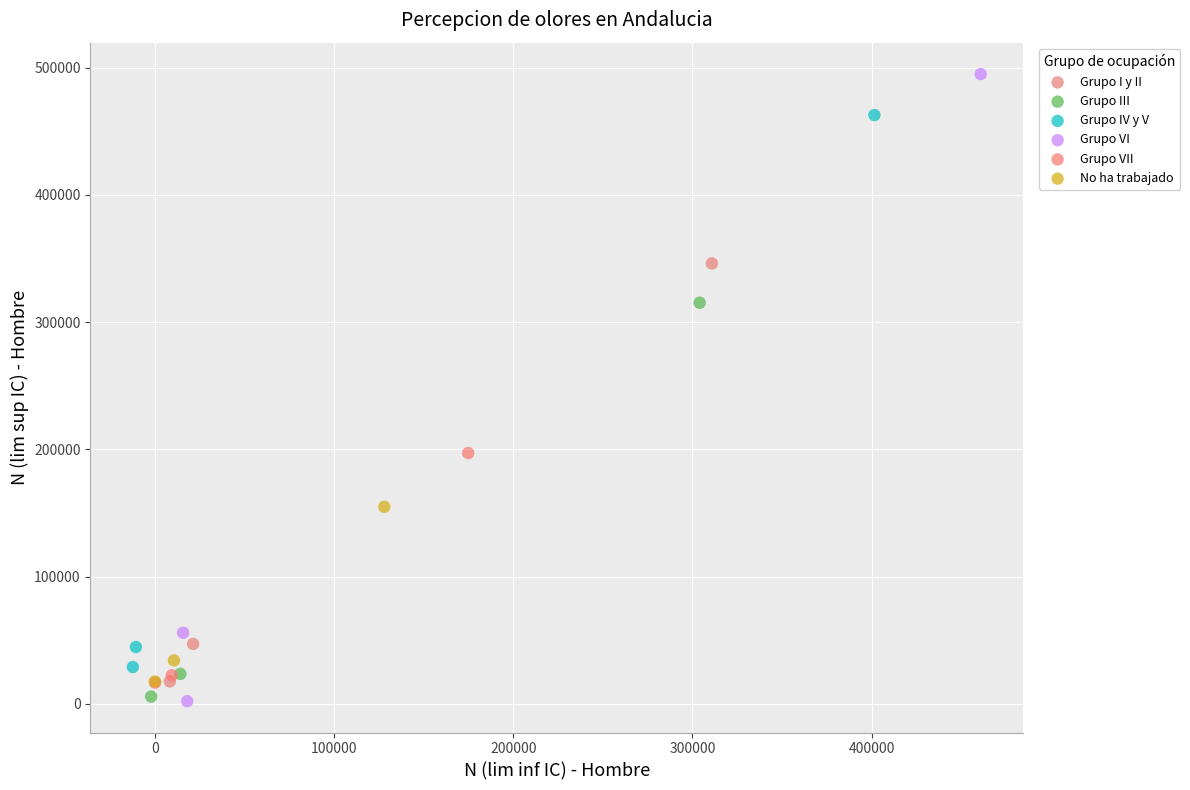

Which series contains the highest Y value?

Grupo VI